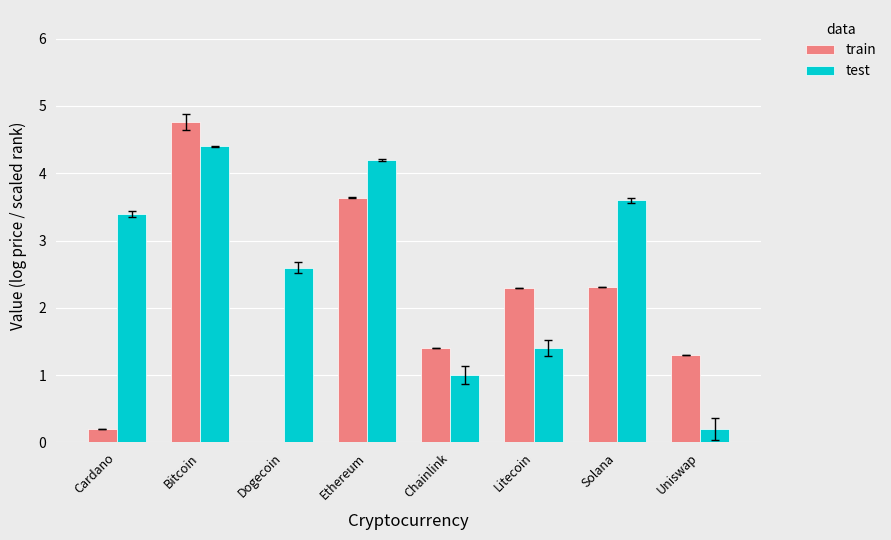

What is the difference between the second highest and second lowest values in the train series?

3.4